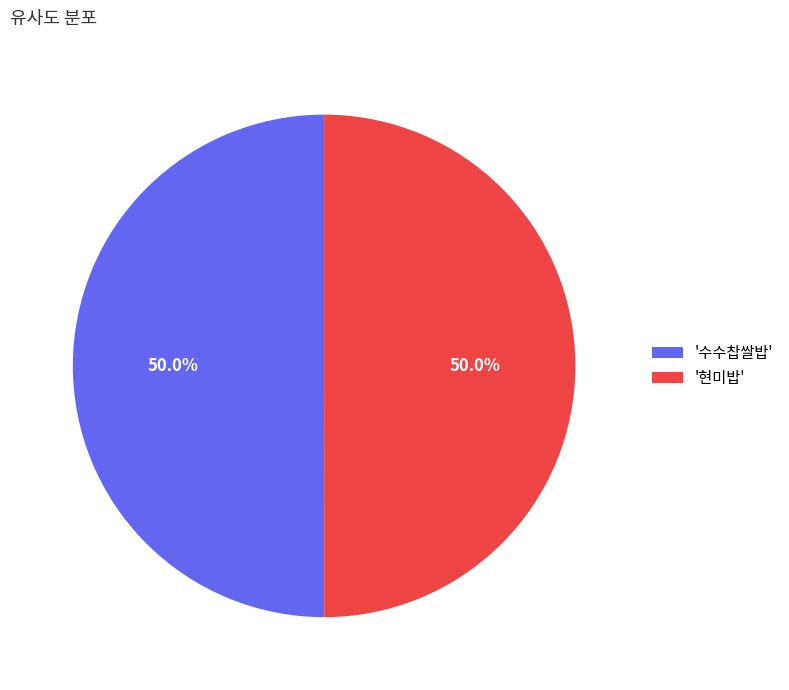

Do '현미밥' and '수수찹쌀밥' together represent more than half of the pie?

Yes